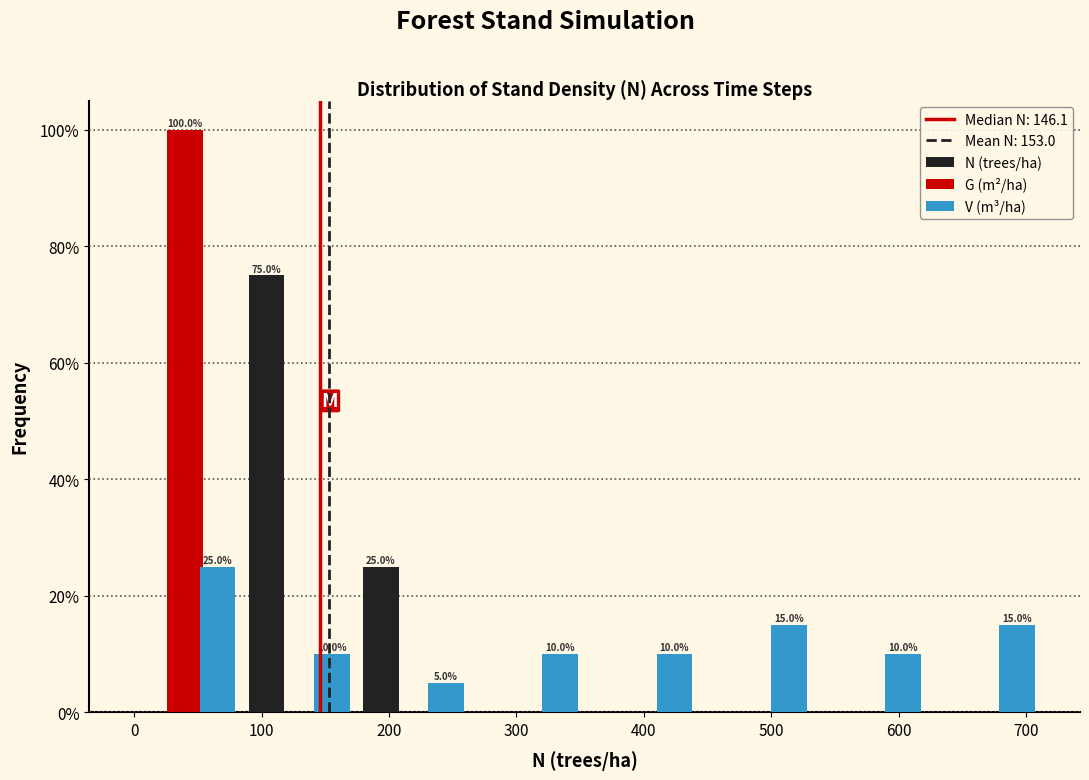

In the N (trees/ha) series, which range on the x-axis has the tallest bar?

80 to 170